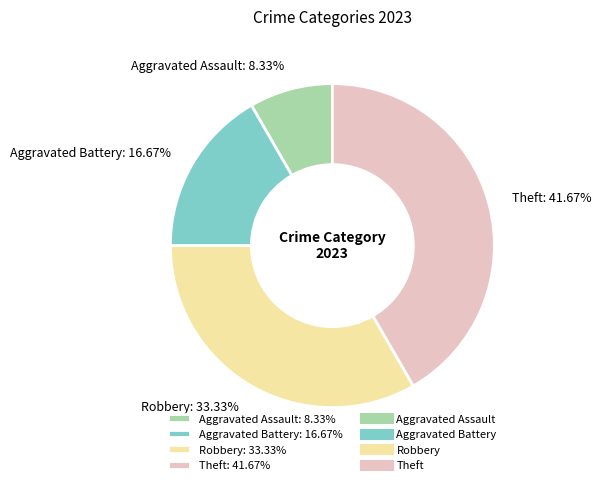

What is the ratio of the value at Aggravated Assault to the value at Theft?

0.2